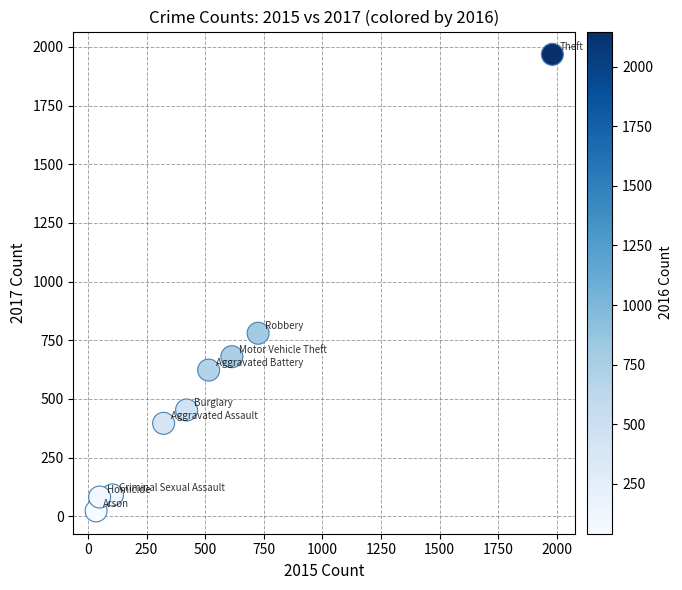

What is the average Y value?

566